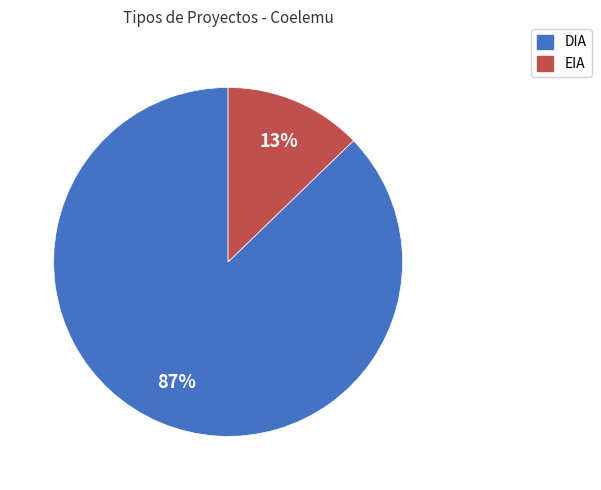

How many segments does this pie chart have?

2